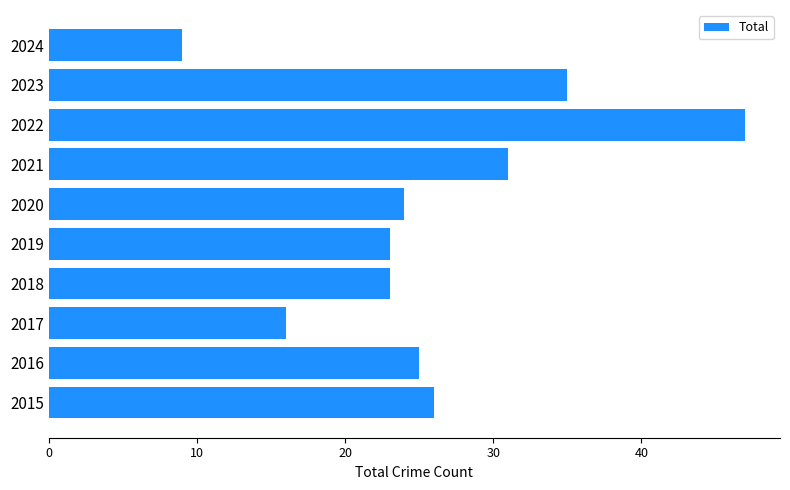

Reading bottom to top, transcribe all the data shown in this chart.

26	25	16	23	23	24	31	47	35	9